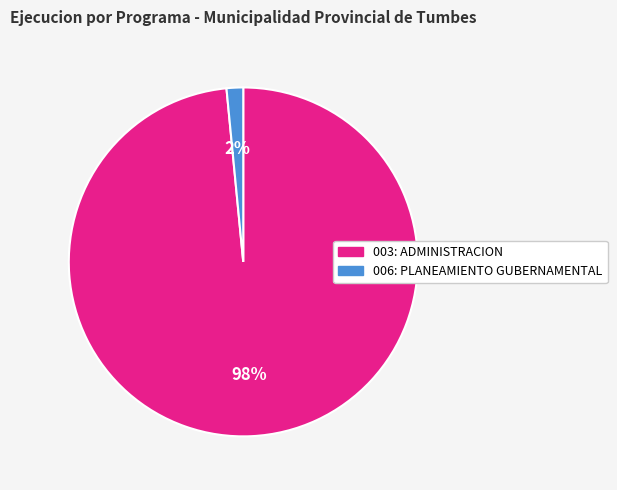

Does 003: ADMINISTRACION represent more than half of the total?

Yes